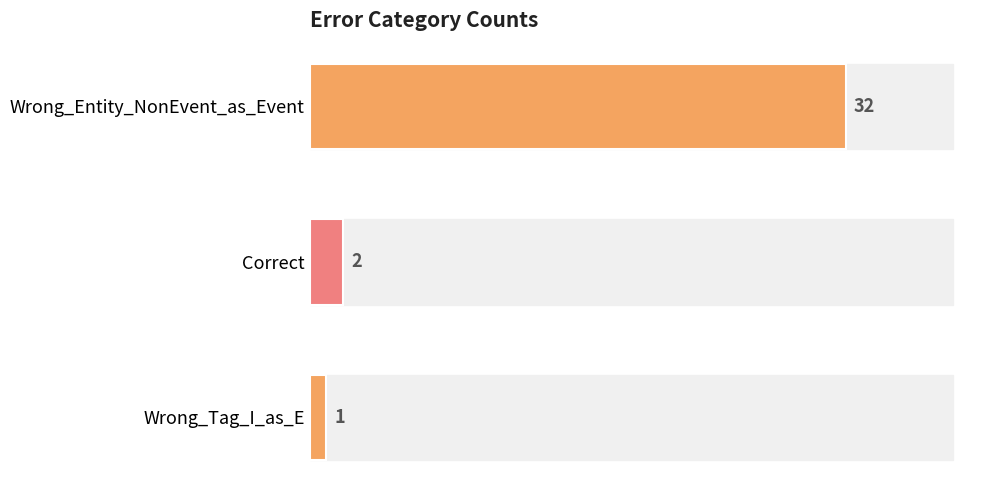

What is the approximate value at Wrong_Entity_NonEvent_as_Event, to the nearest 5?

30